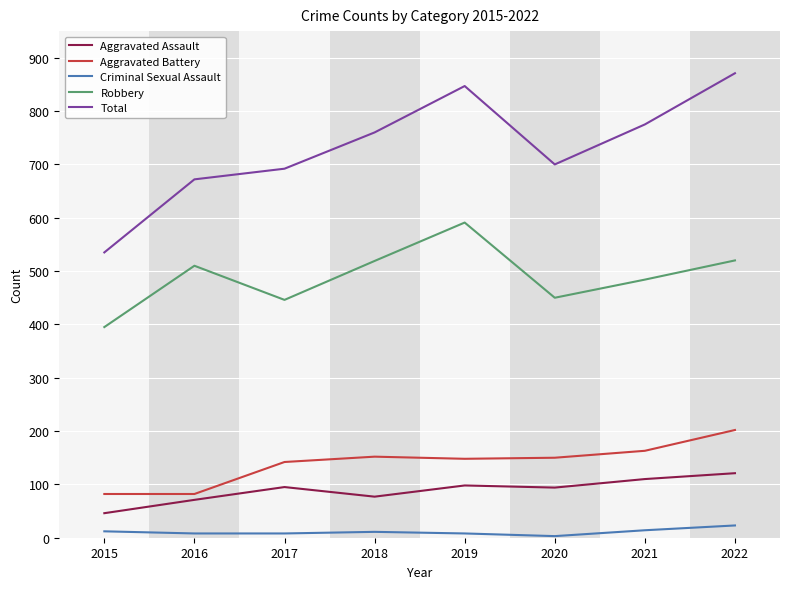

How many lines are shown in the chart?

5